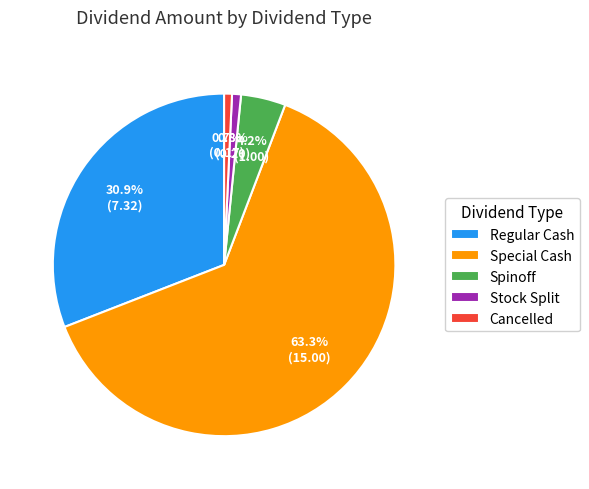

To the nearest percent, what percentage of the pie is Stock Split?

1%